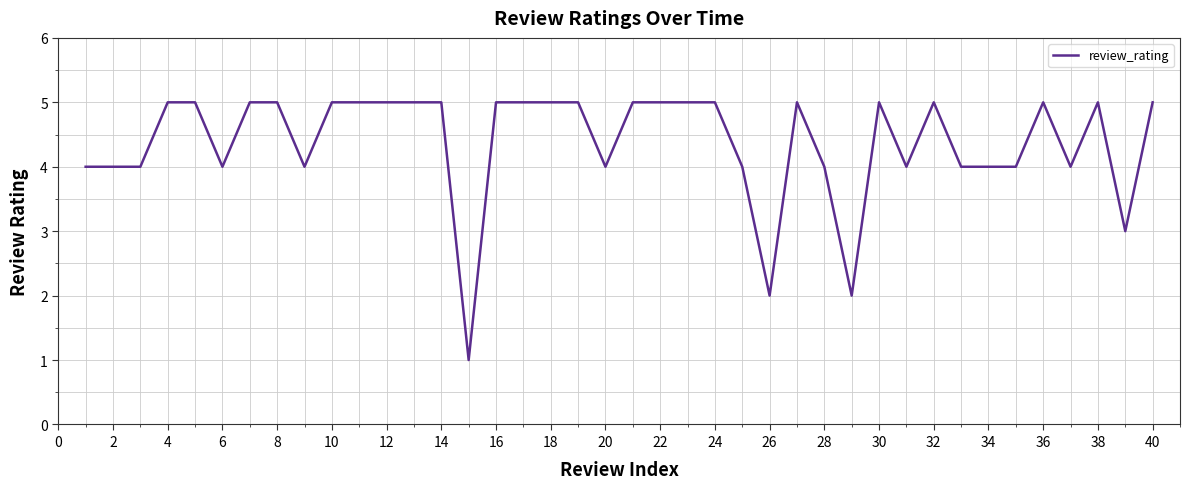

What is the difference between the maximum and minimum values?

4